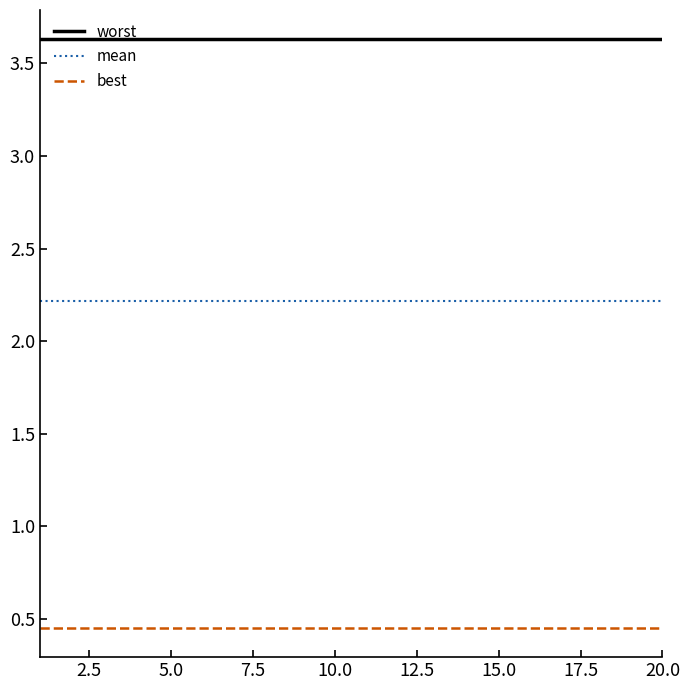

True or false: best and mean cross at least once.

False